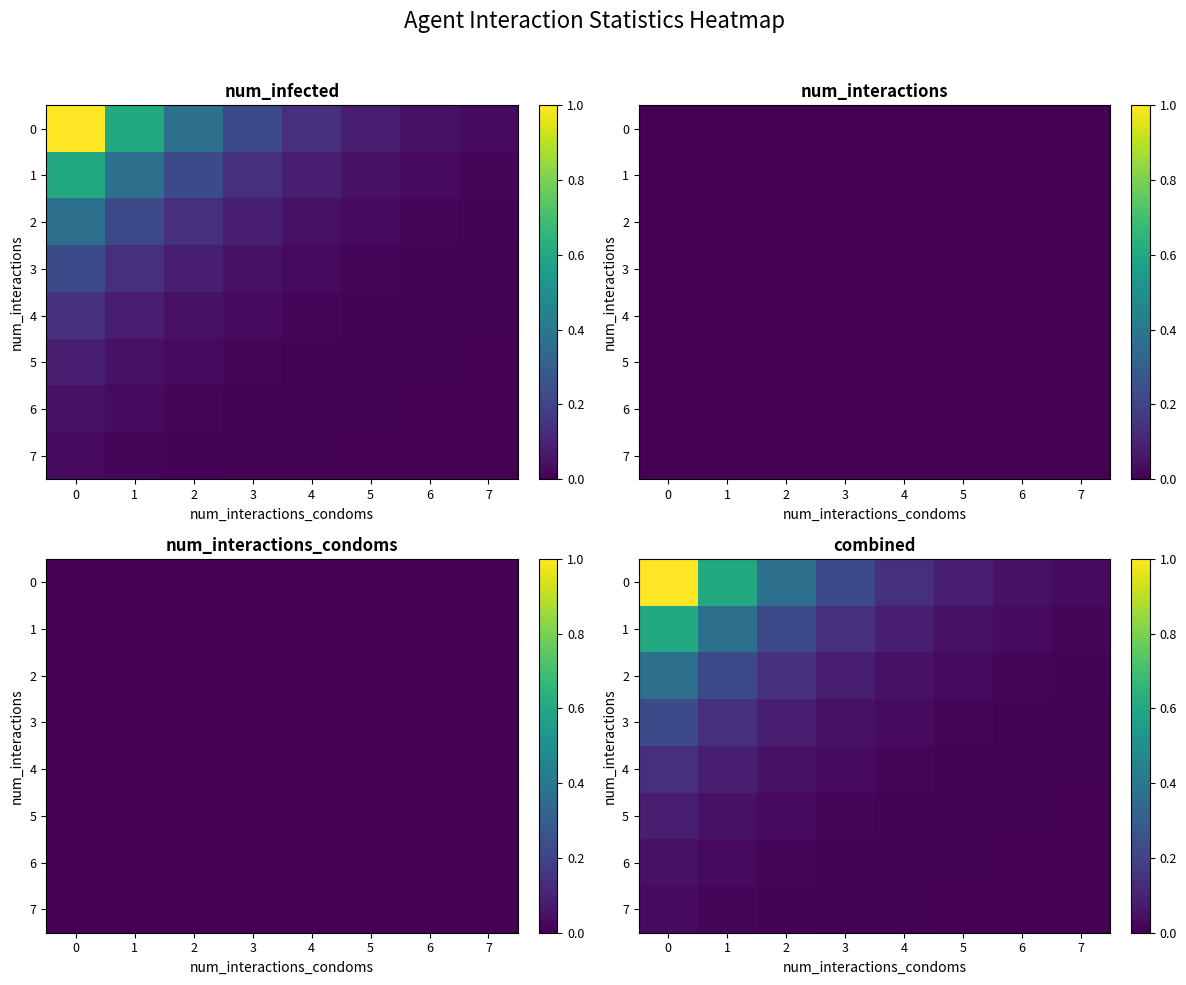

What is the total value across all series at 1?

1.5